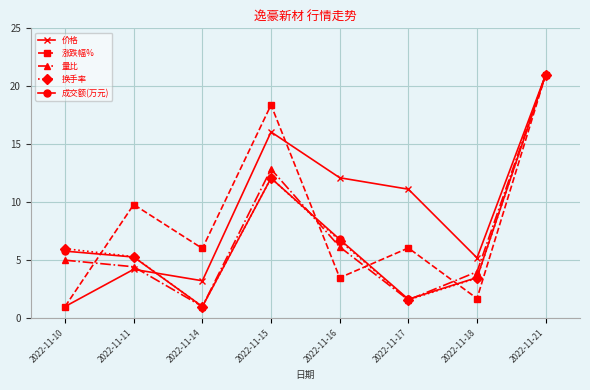

Which category has the lowest value in the 成交额(万元) series?

2022-11-14